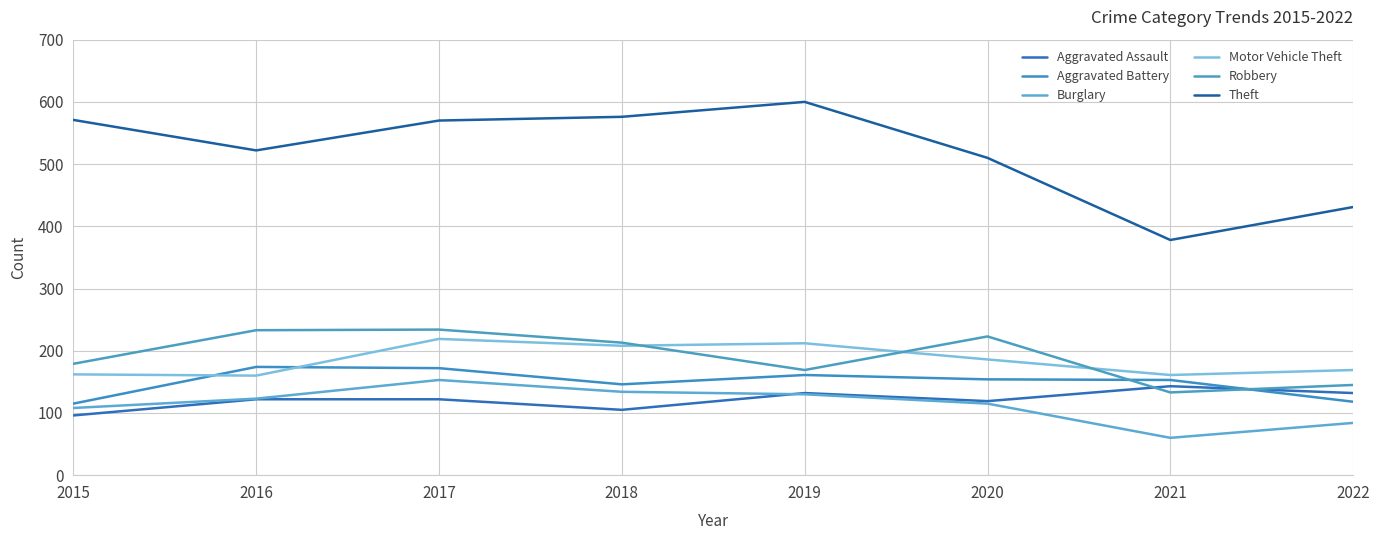

How many lines are shown in the chart?

6